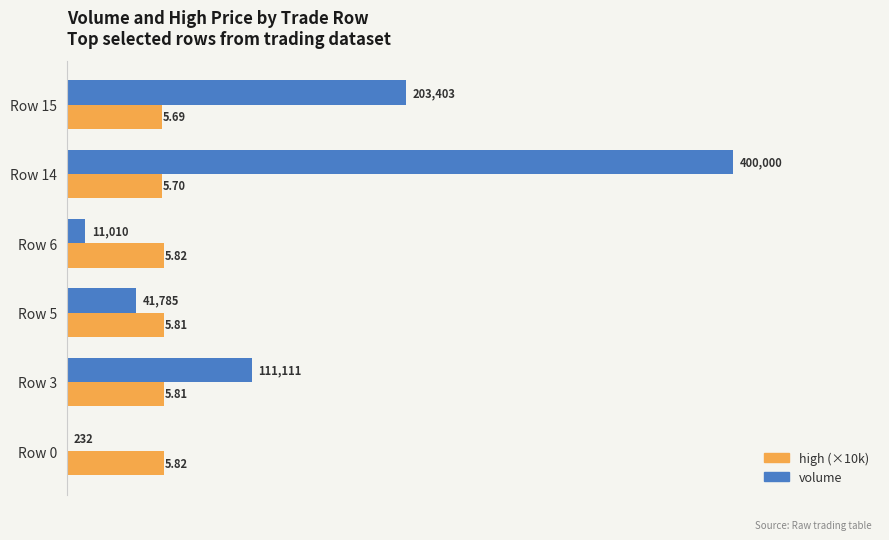

Which series has the largest total across all categories?

volume